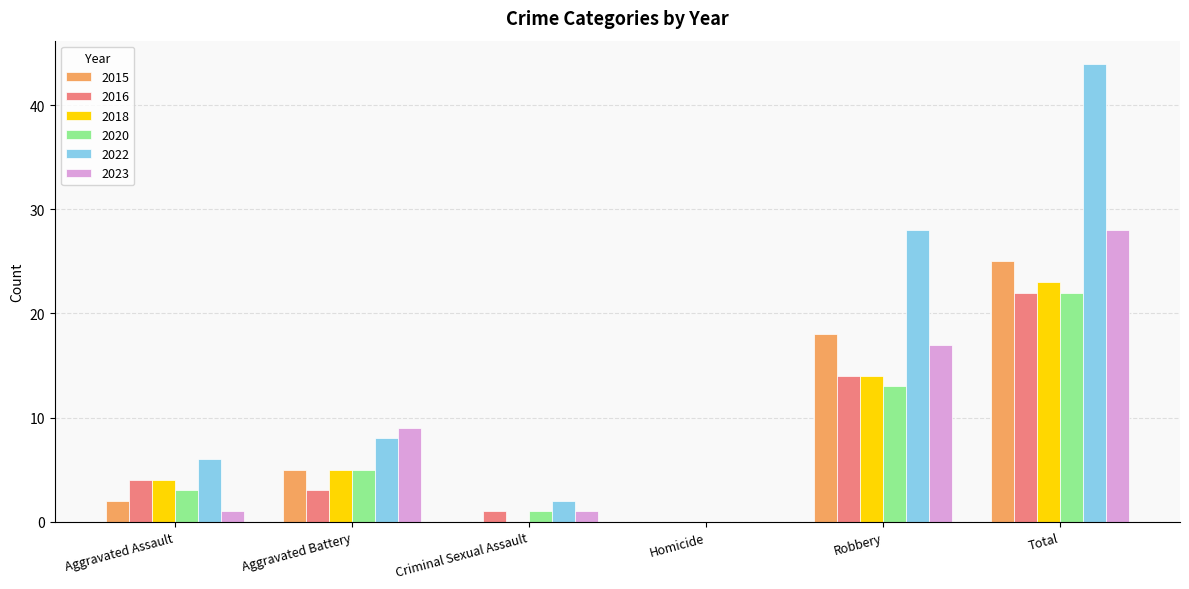

Where is 2020 nearest to the value 11?

Robbery